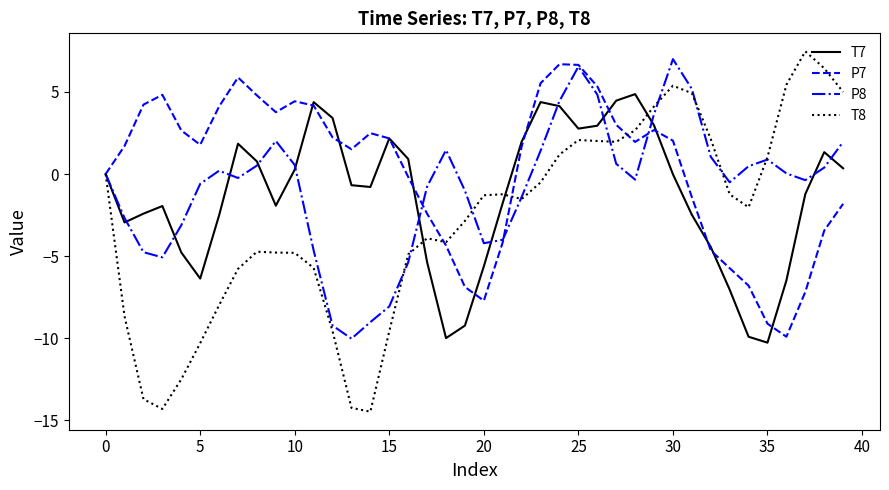

What is the smallest value displayed?

-14.5